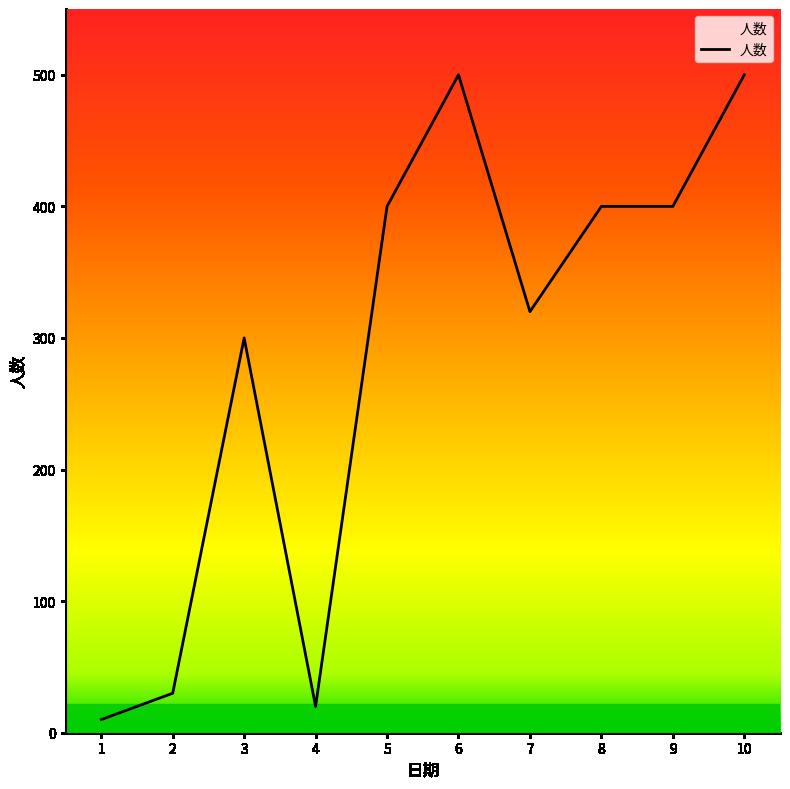

How many lines are shown in the chart?

1